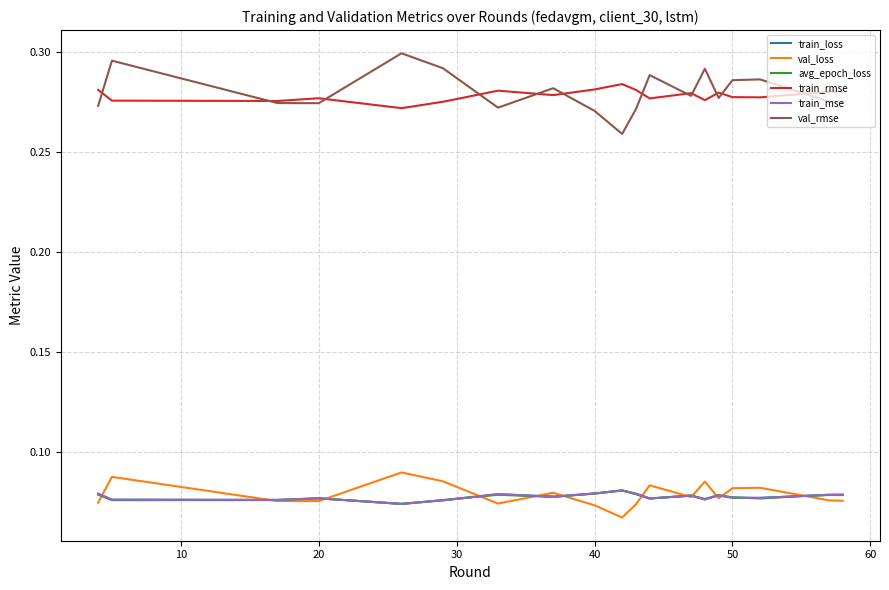

Which series has the widest spread of values?

val_rmse